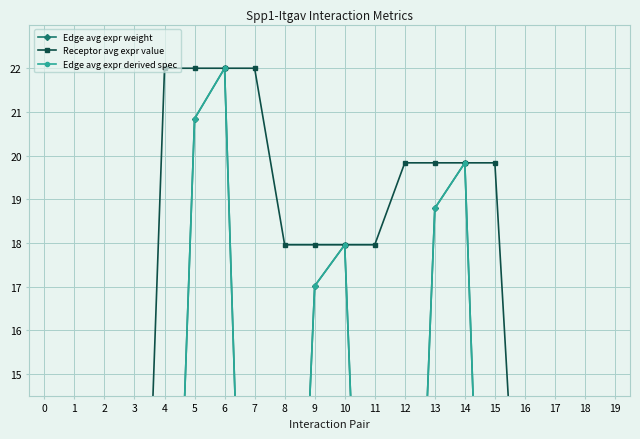

Which series has the largest total across all categories?

Receptor avg expr value